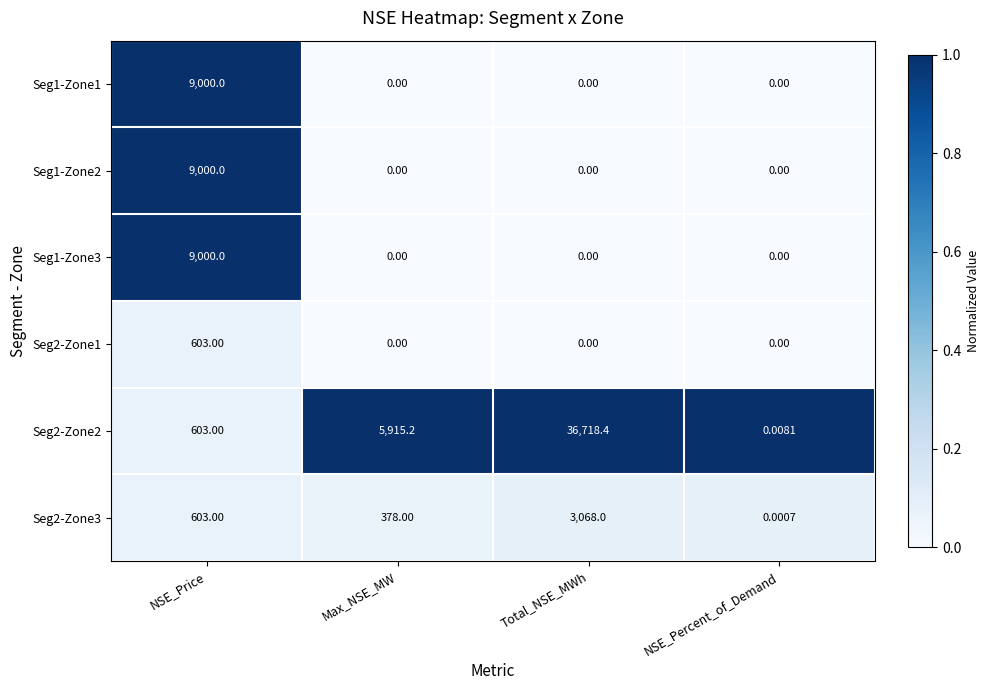

Is the value of Seg2-Zone2 at Max_NSE_MW greater than the value of Seg1-Zone2 at Max_NSE_MW?

Yes